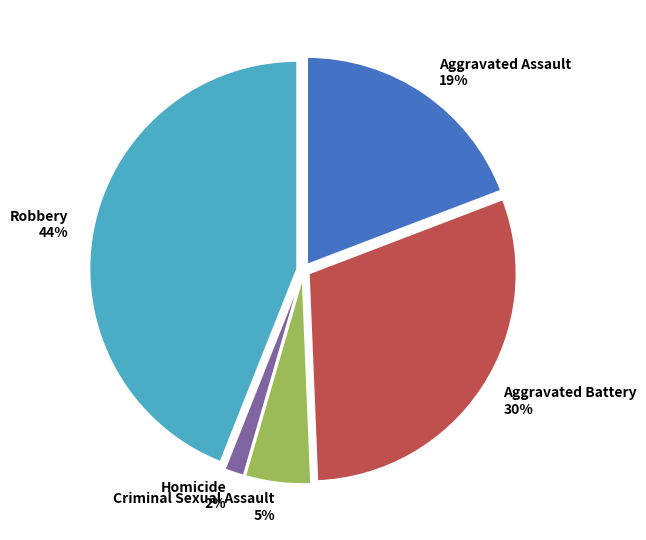

What is the largest slice in the pie chart?

Robbery